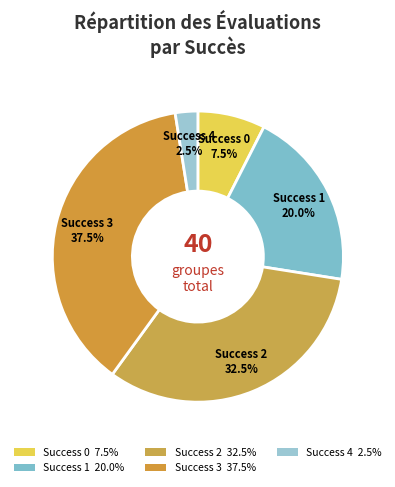

Which category has the biggest portion of the pie?

Success 3 37.5%